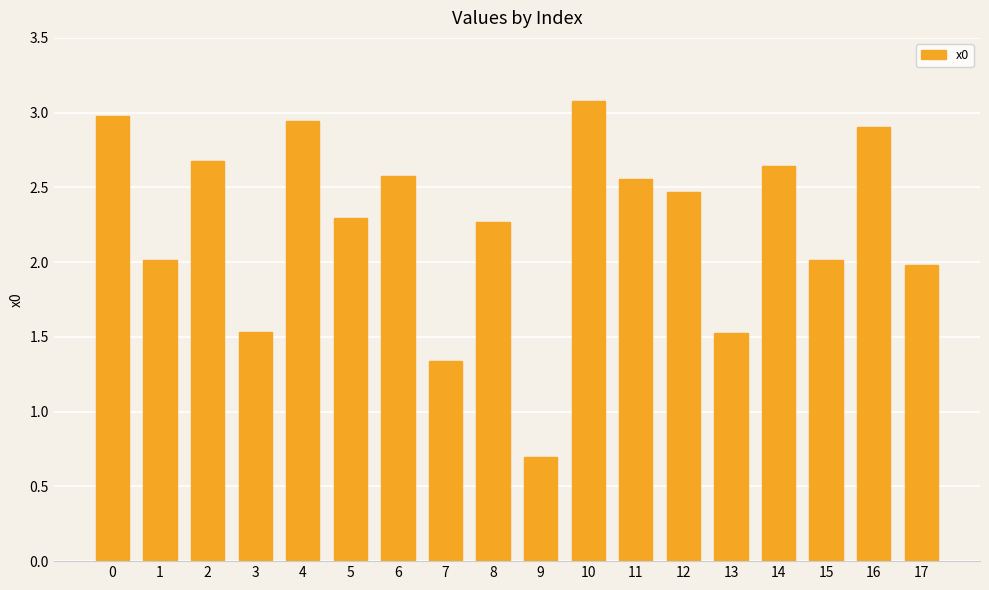

Does the chart contain stacked bars?

No